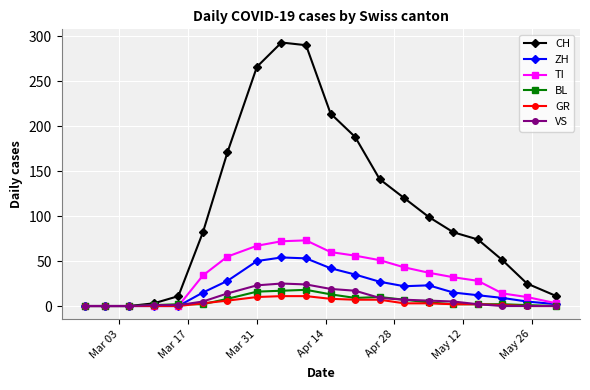

What is the difference between the maximum and minimum values in the GR series?

11